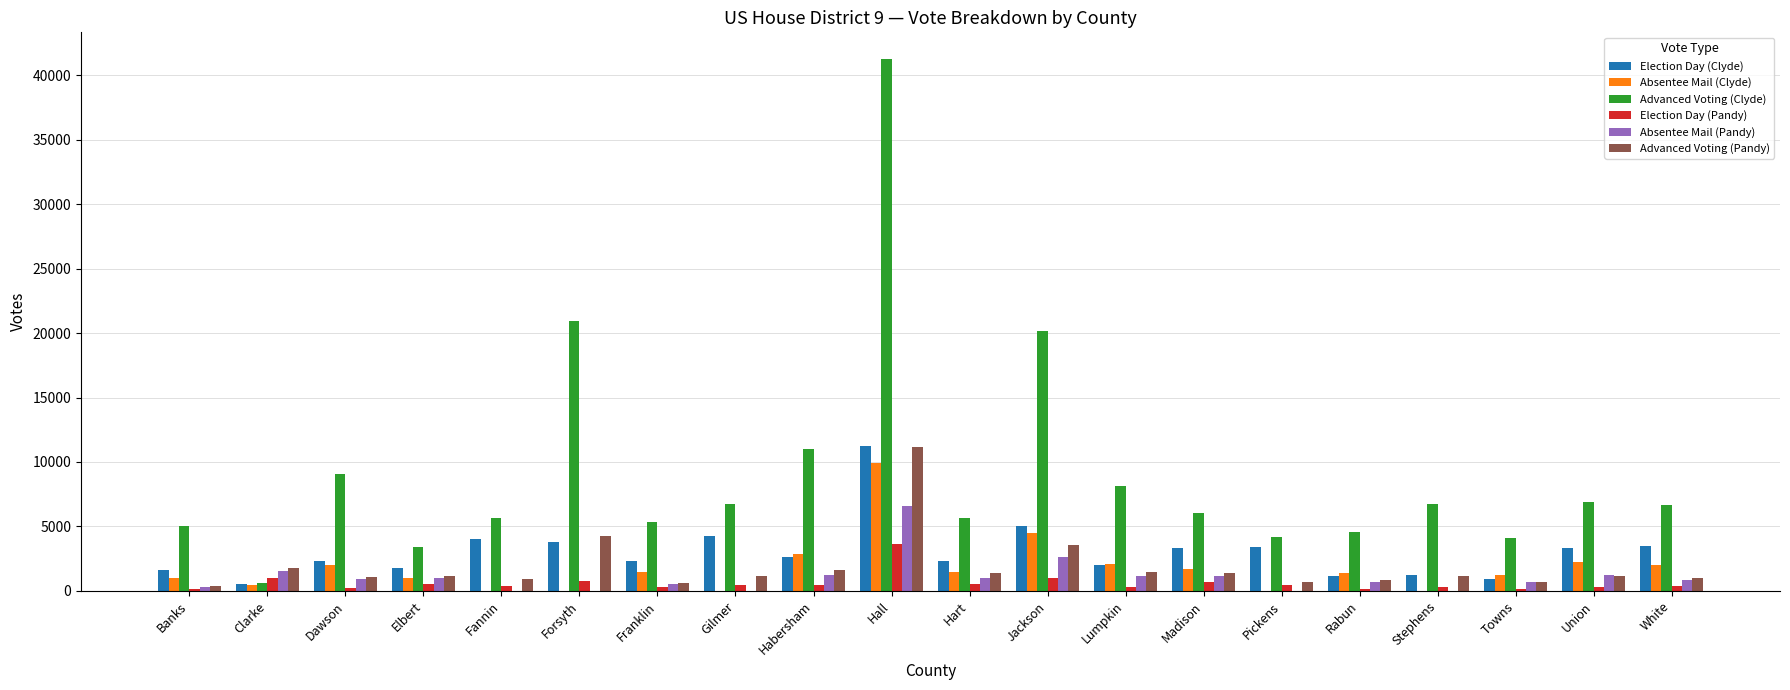

Does the chart contain stacked bars?

No